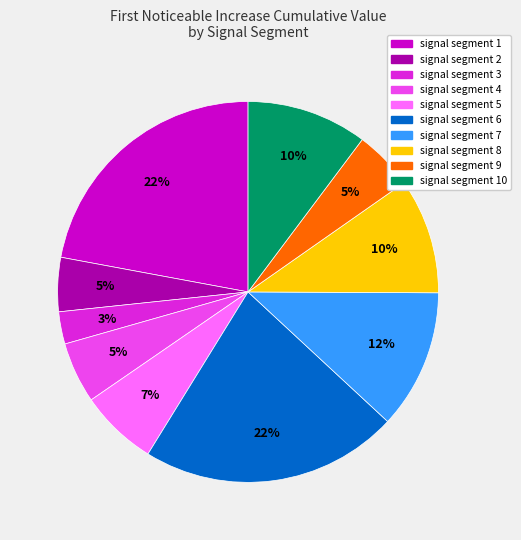

How many segments does this pie chart have?

10